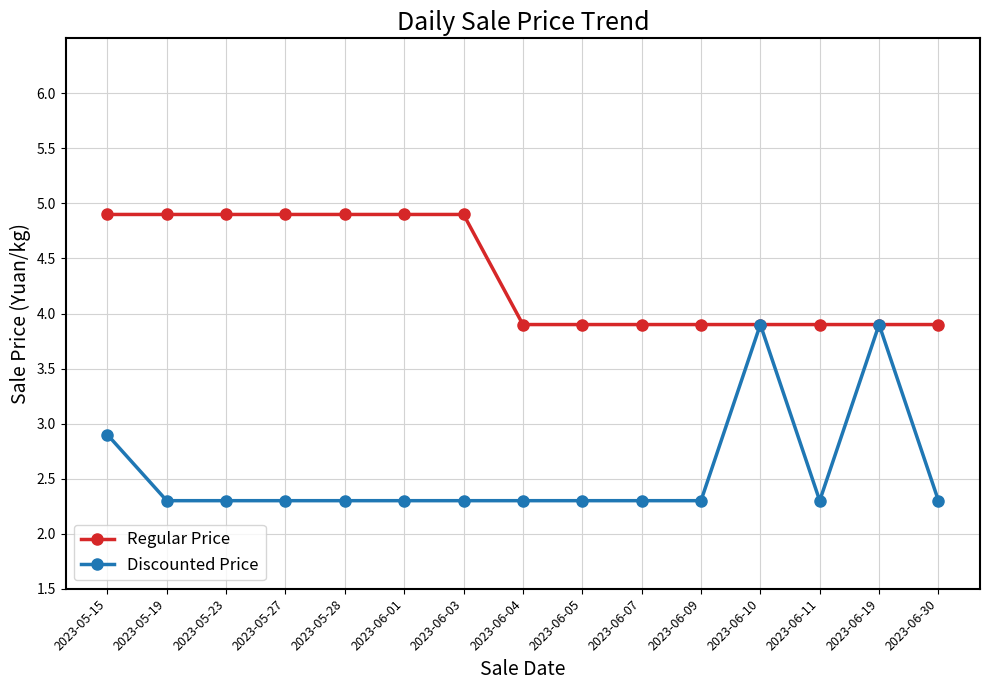

What is the average value of the Discounted Price series?

2.6